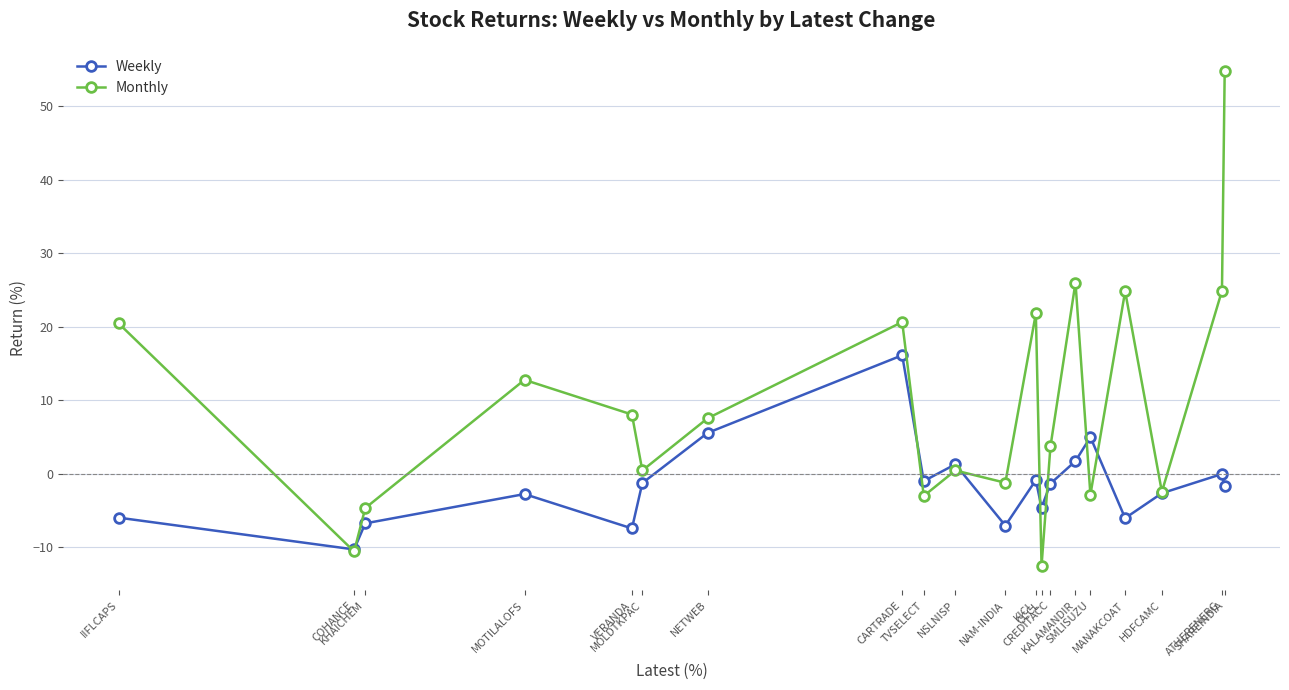

True or false: Weekly has more than 0 interior local peaks.

True